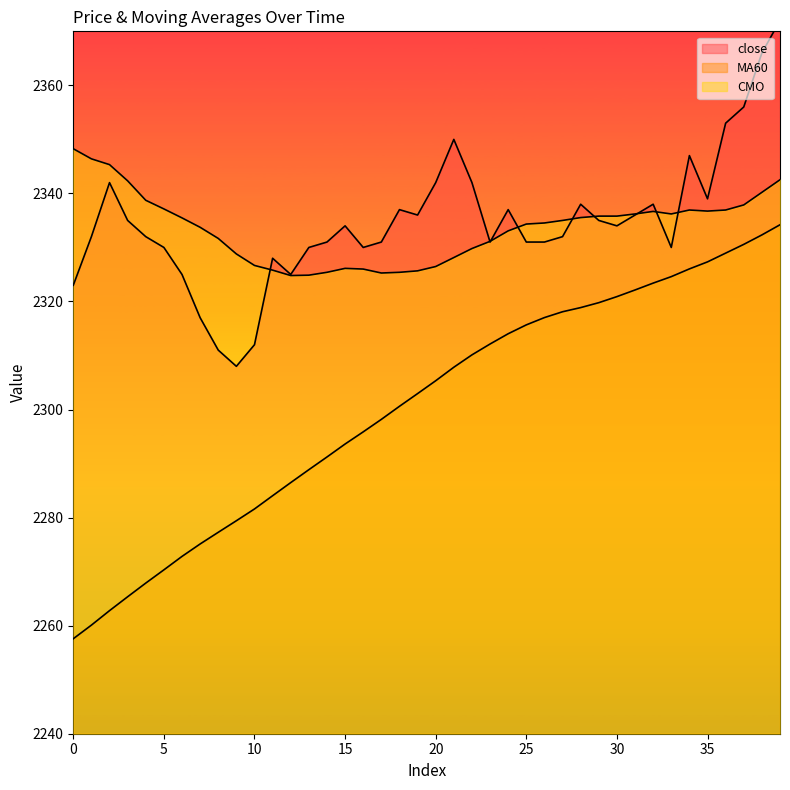

Where is close nearest to the value 2340?

35